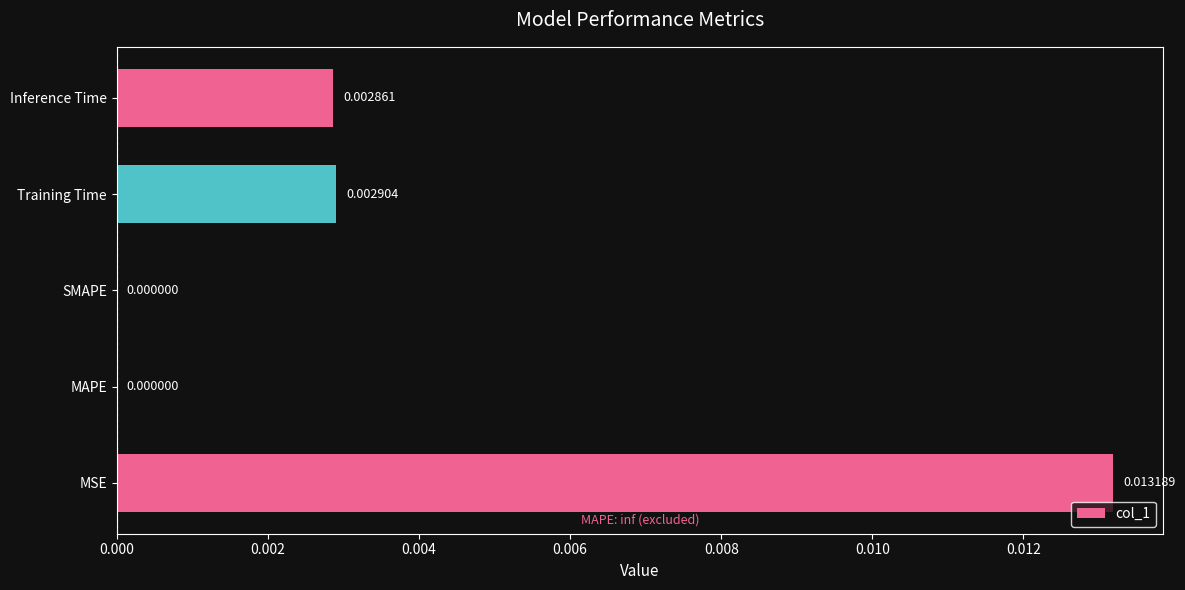

At which category does the chart reach its peak across all series?

MSE